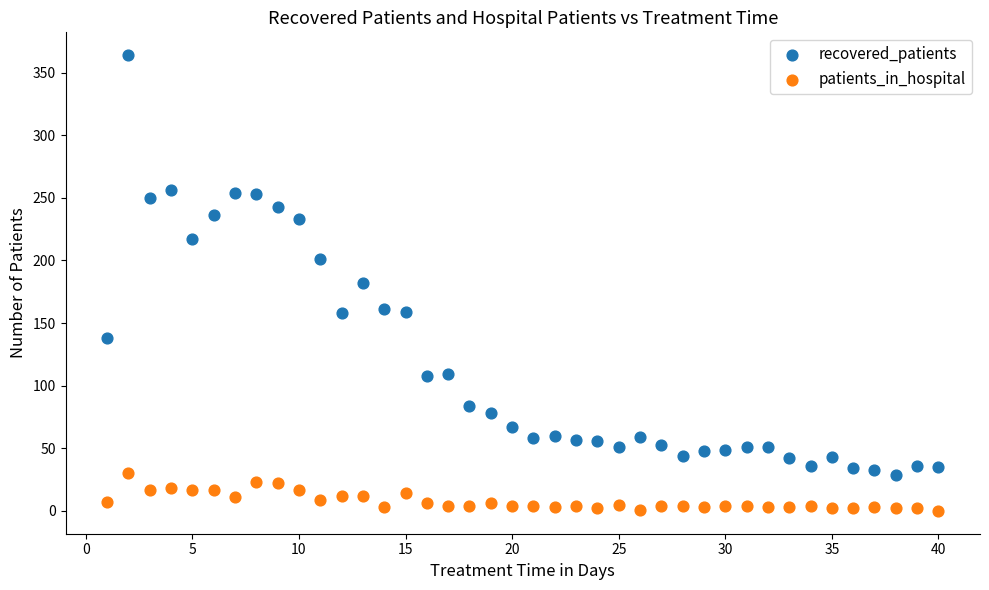

Which series contains the lowest Y value?

patients_in_hospital